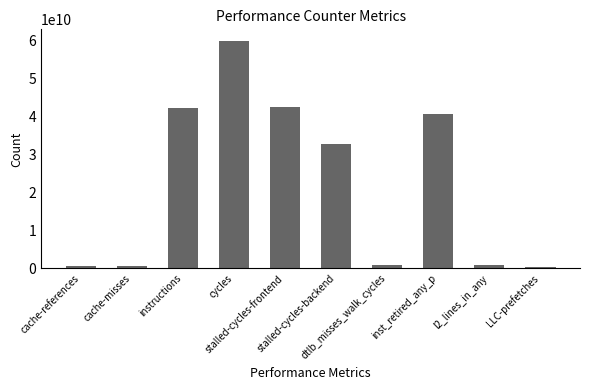

What is the sum of all values?

221278921417